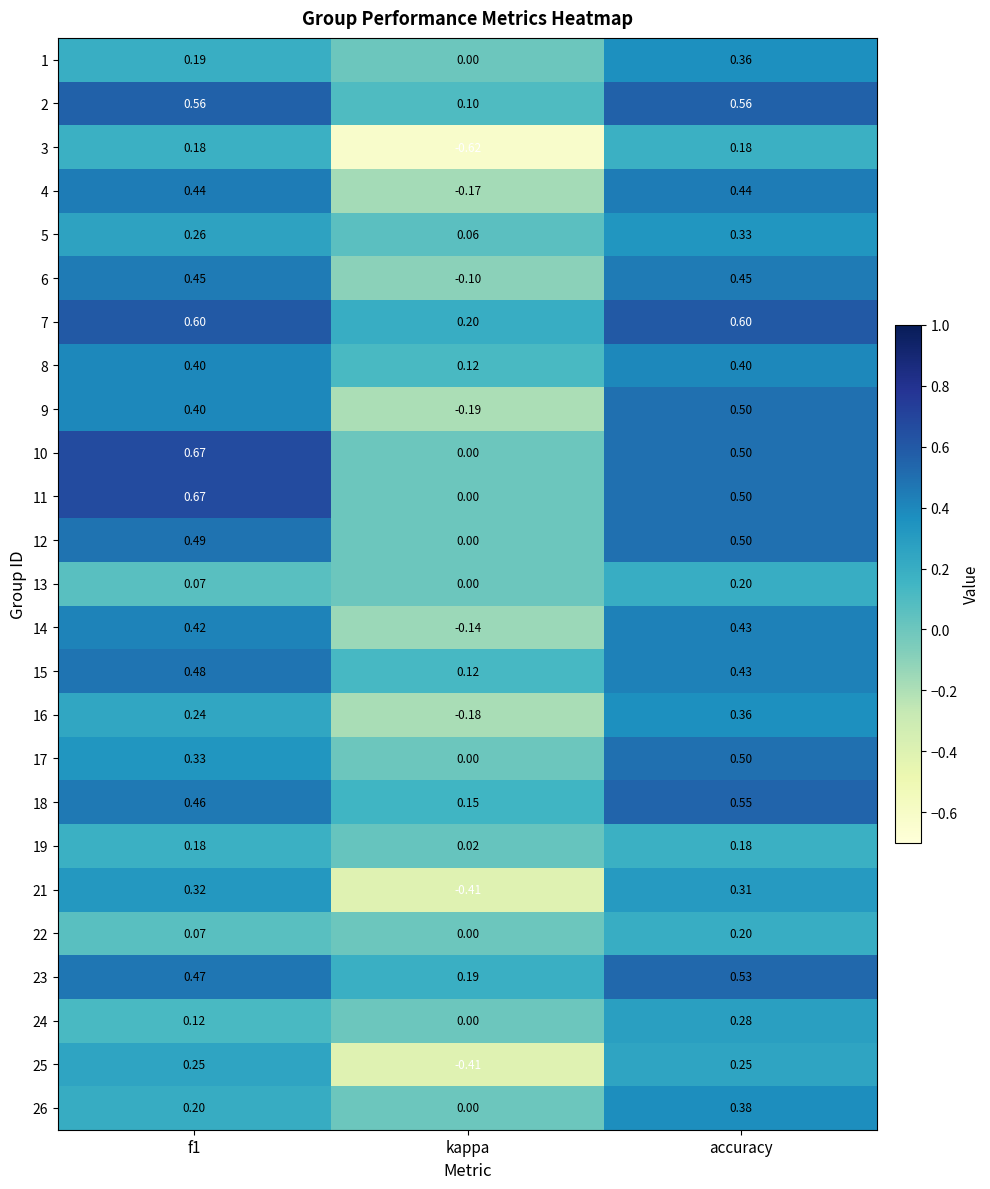

Which series changed the most between kappa and accuracy?

3